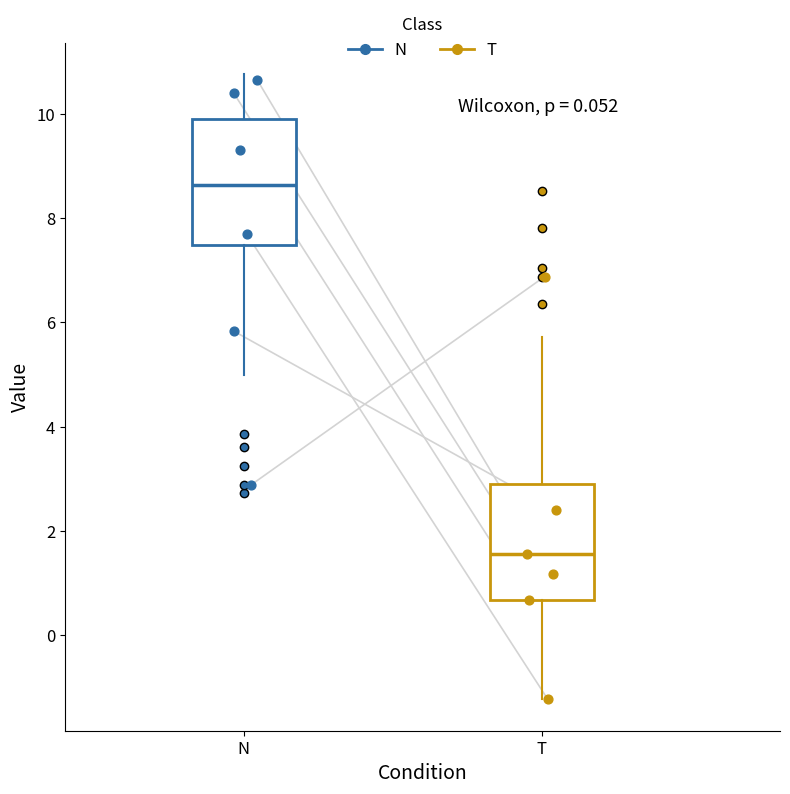

Reading left to right, read every box against the y-axis: the position of its median line, the range the box covers, and the ends of its whiskers. The values are not printed on the chart, so give them approximately, as read against the axis.

N: median 8.6, box 7.4 to 9.8, whiskers 5.0 to 10.8
T: median 1.6, box 0.6 to 2.8, whiskers -1.2 to 5.8